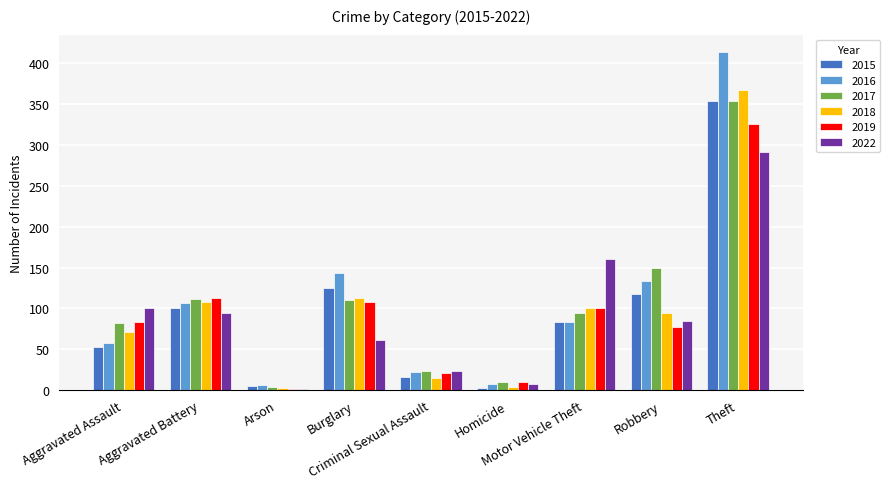

What is the maximum value for 2018?

367